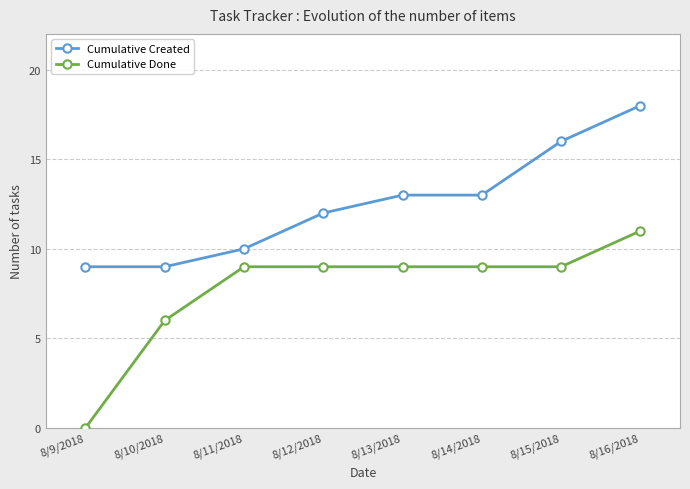

What is the sum of all Cumulative Done values?

62